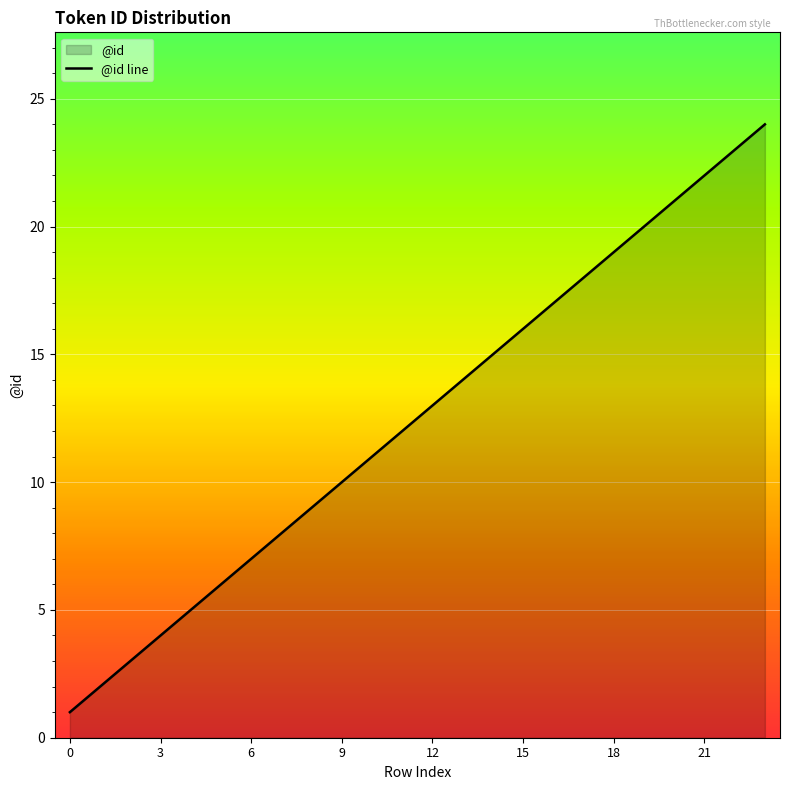

What is the smallest value displayed?

1